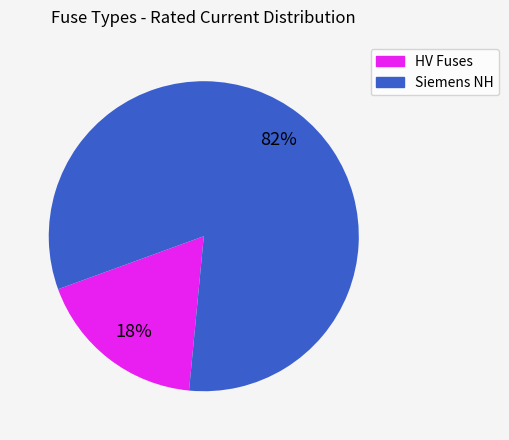

Between HV Fuses and Siemens NH, which is larger?

Siemens NH